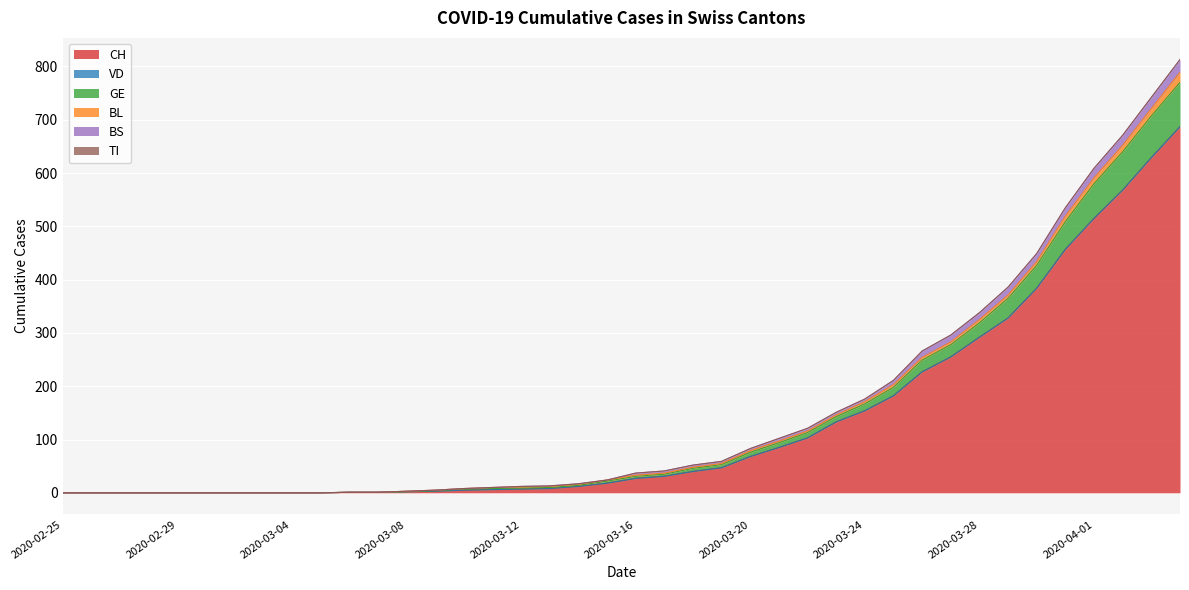

True or false: GE has more than 0 interior local peaks.

False